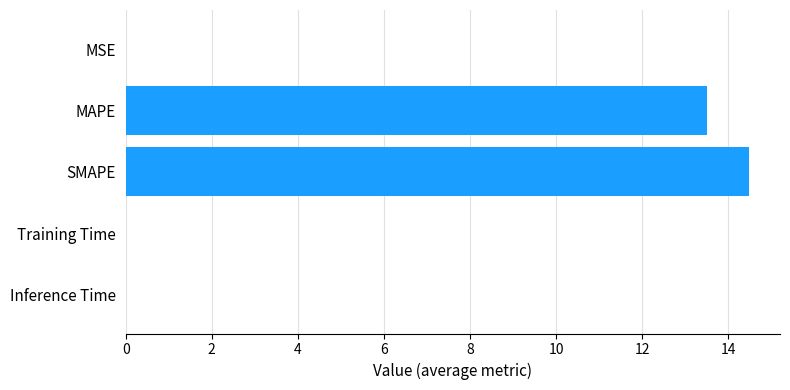

What is the greatest value displayed?

14.5